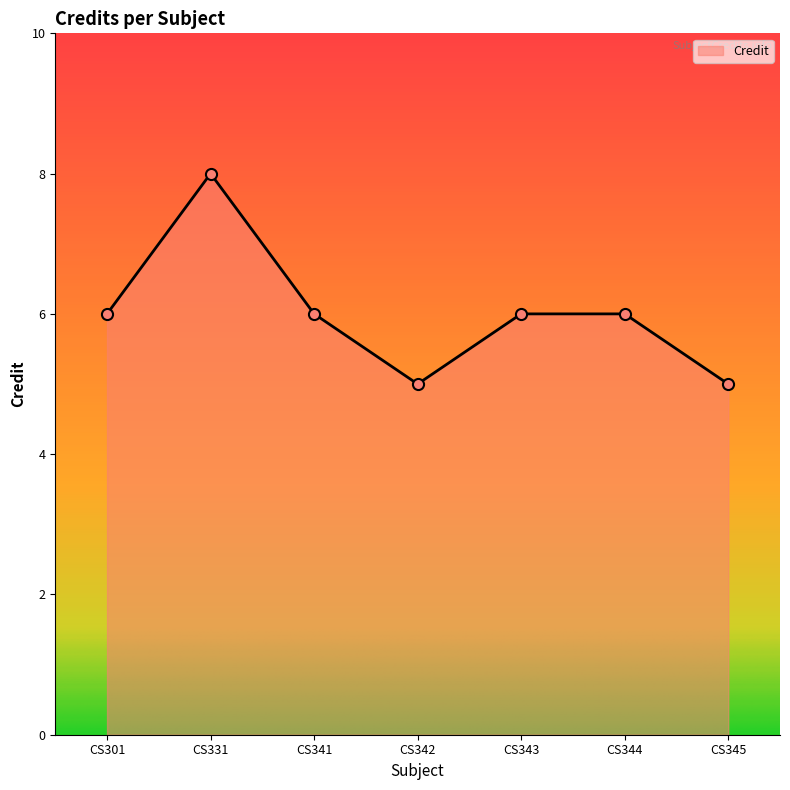

What is the value of the 6th point from the left?

6